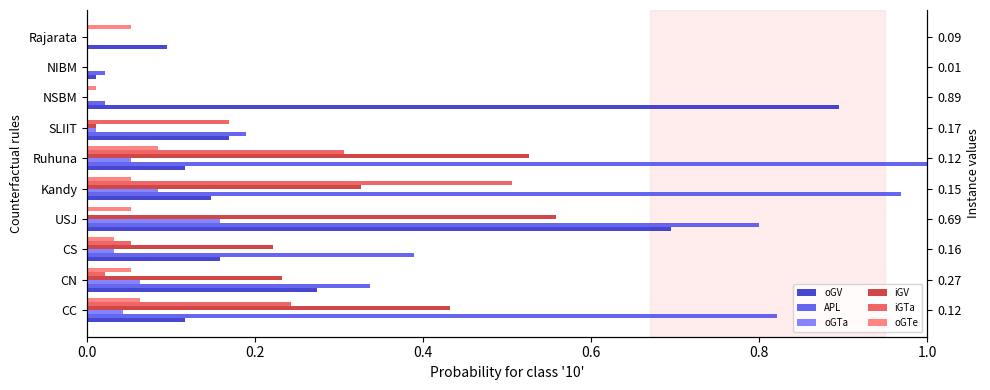

What is the difference between the iGTa values at Kandy and CS?

0.5